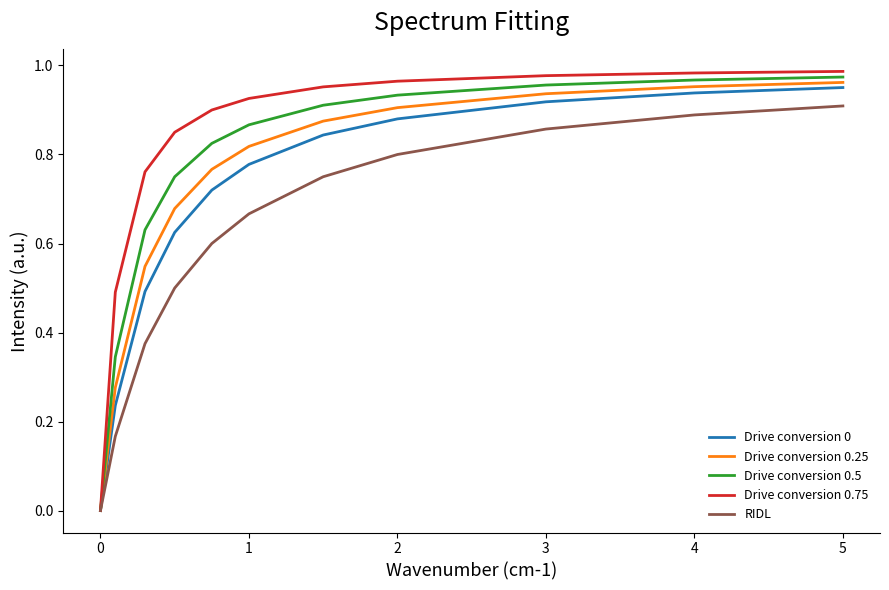

Which series has the largest range (max minus min)?

Drive conversion 0.75